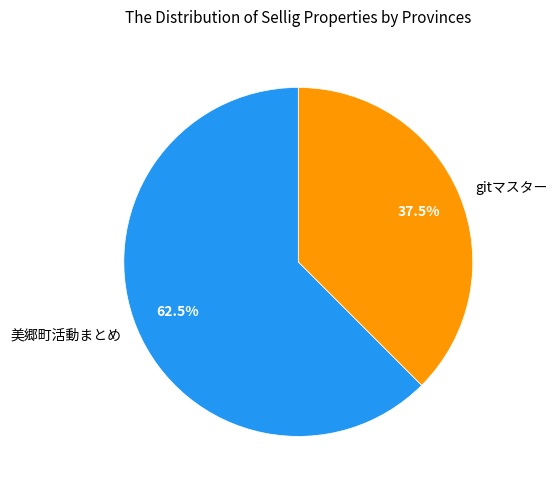

Which has a higher value, gitマスター or 美郷町活動まとめ?

美郷町活動まとめ